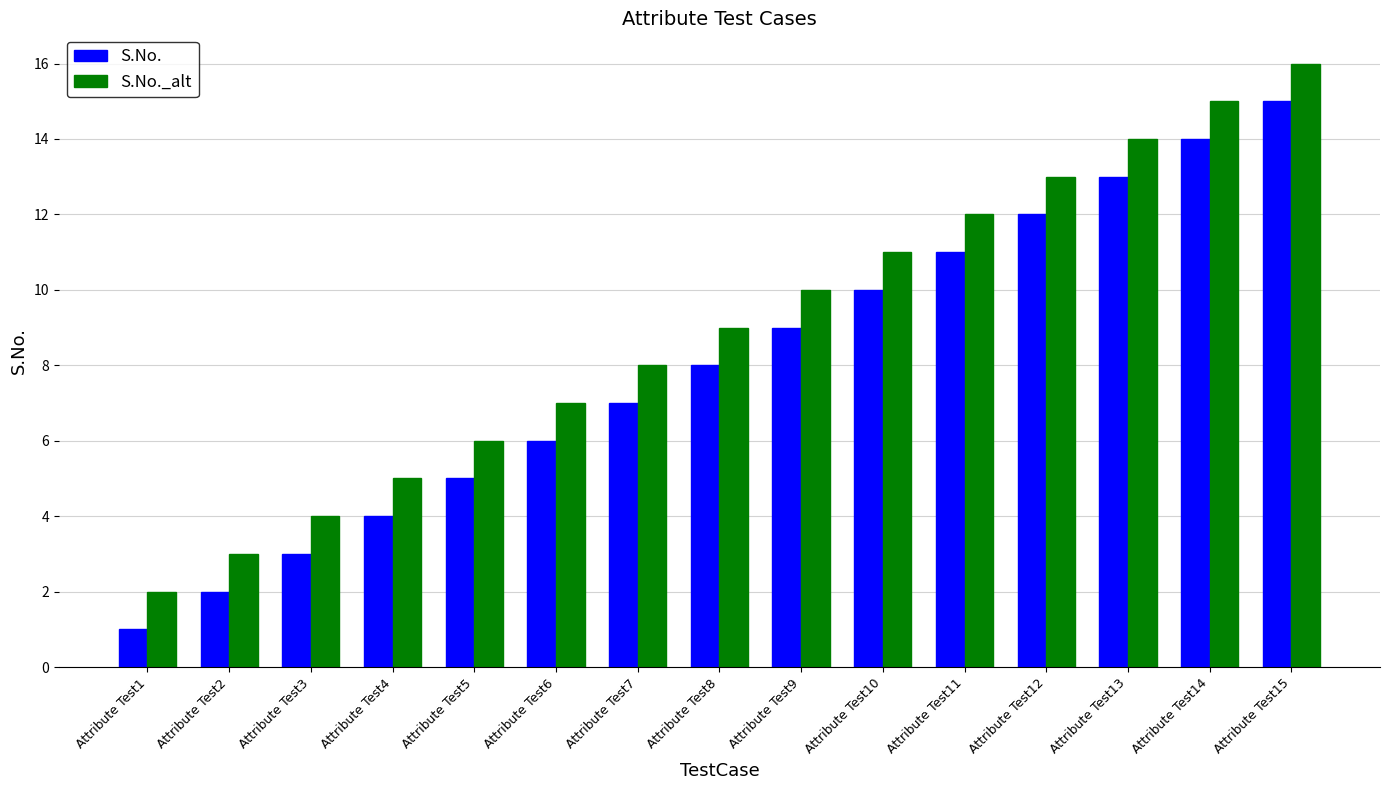

Are the bars grouped side by side (vs. stacked)?

Yes